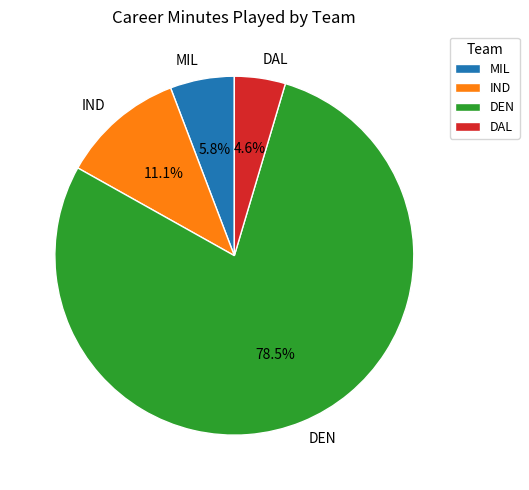

How many slices are in this pie chart?

4